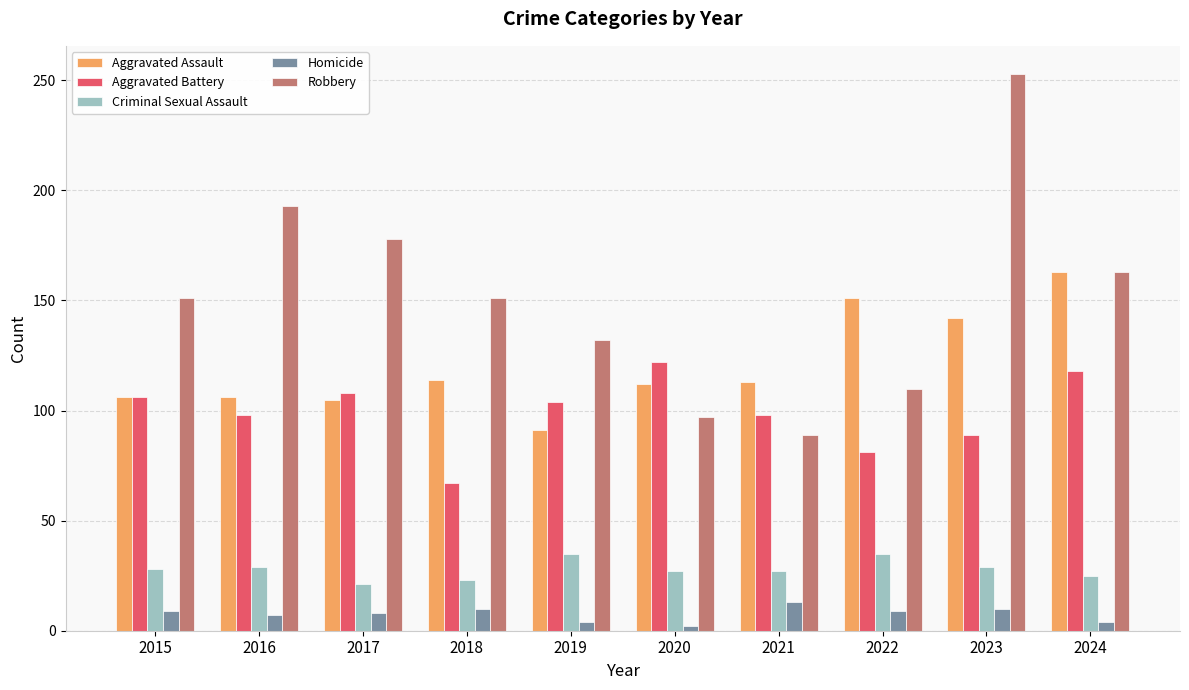

Is the value of Criminal Sexual Assault at 2020 greater than the value of Aggravated Battery at 2019?

No